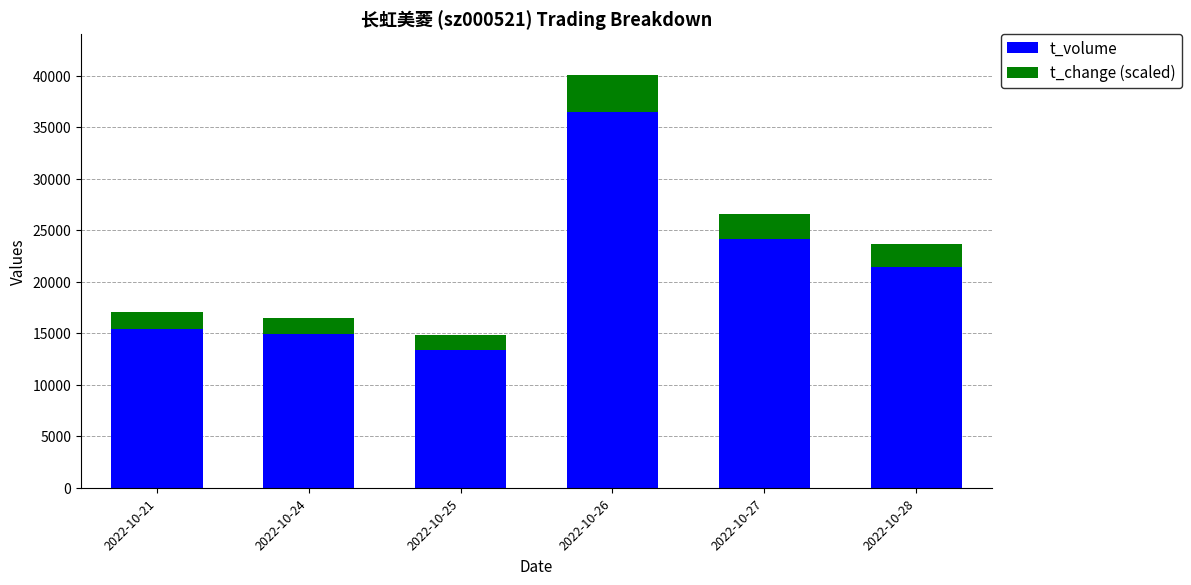

How many data points does each series have?

6